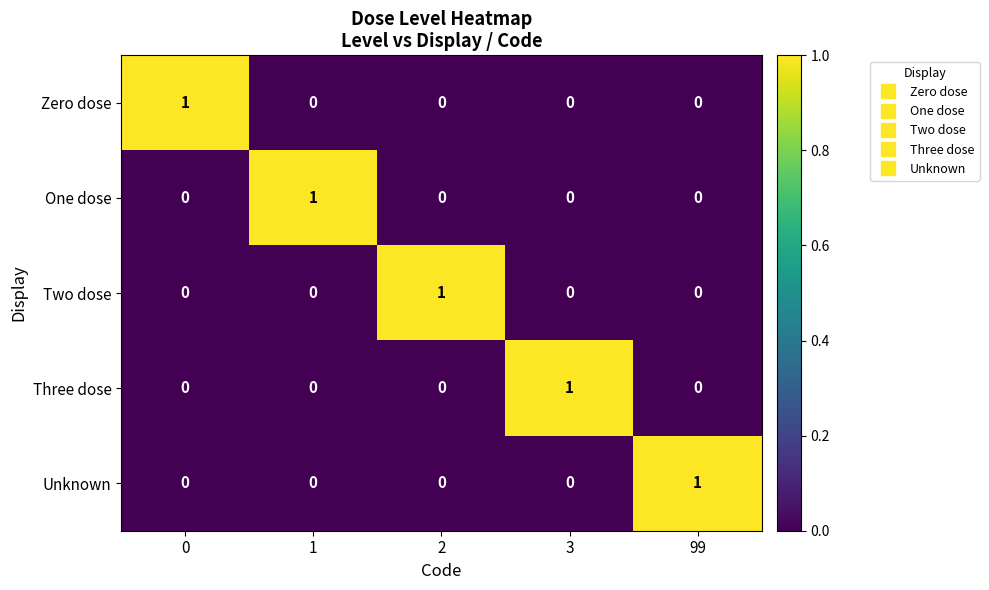

True or false: Zero dose has a value of -1 at 99.

False